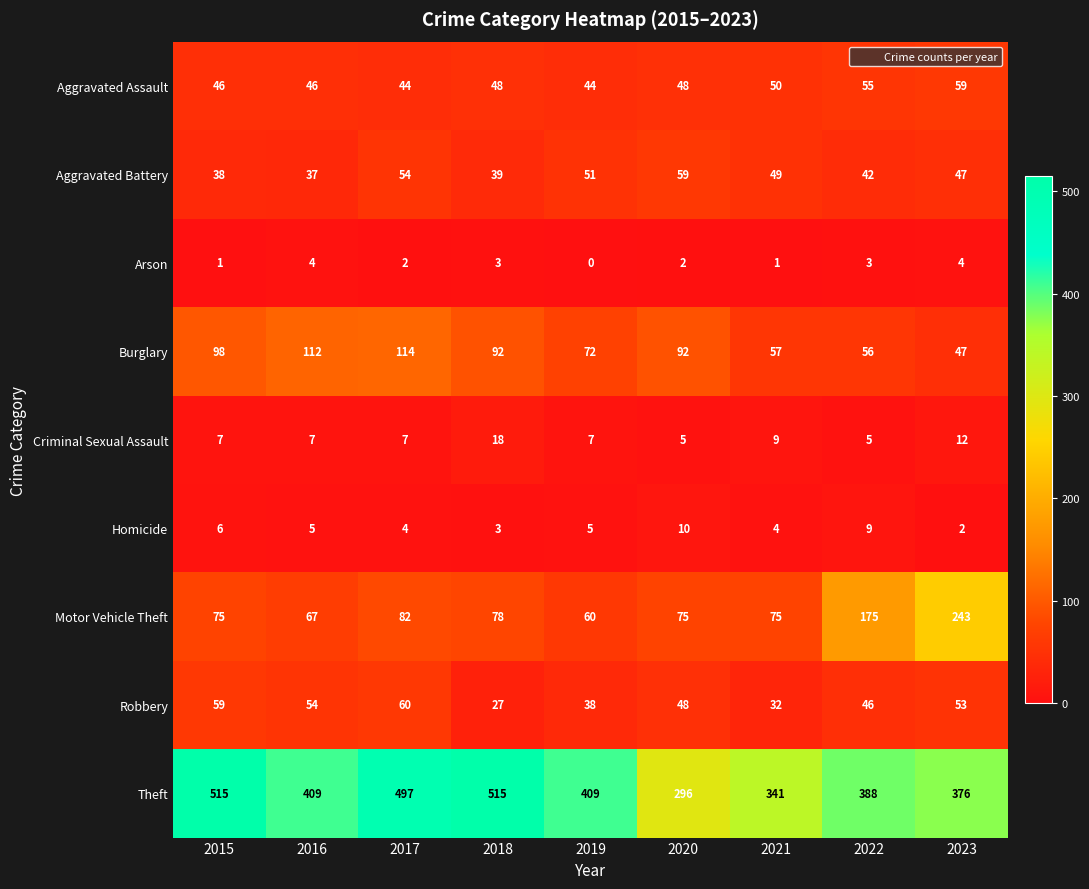

Rank the series at 2016 from highest to lowest value.

Theft, Burglary, Motor Vehicle Theft, Robbery, Aggravated Assault, Aggravated Battery, Criminal Sexual Assault, Homicide, Arson